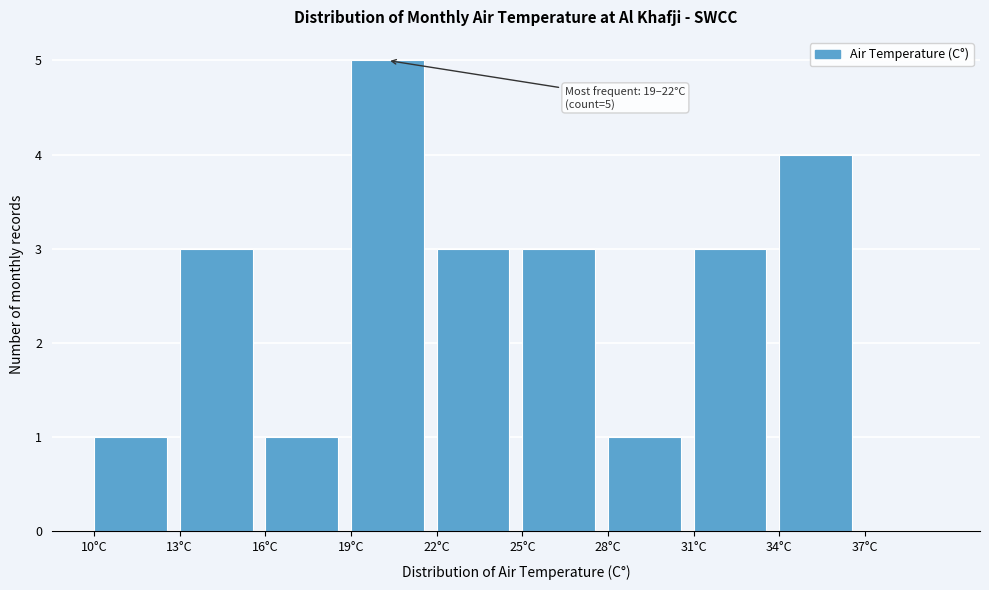

Over which range of the x-axis is the bar tallest?

19 to 22